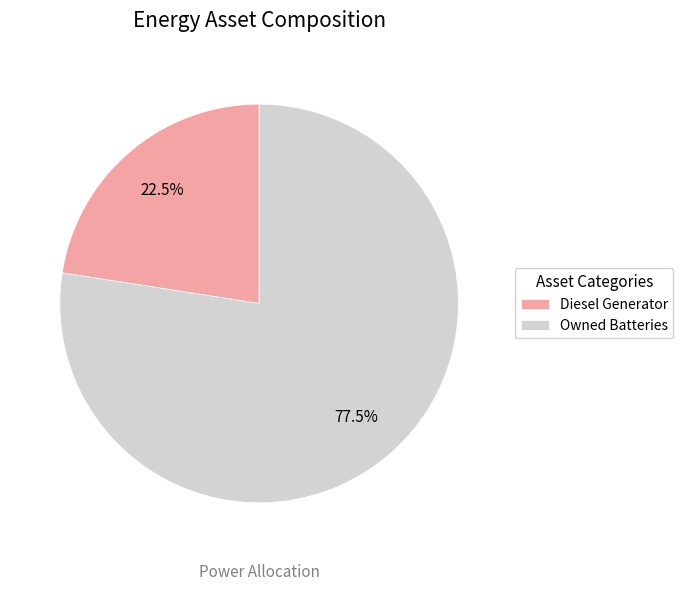

What portion of the pie excludes Owned Batteries?

22.5%